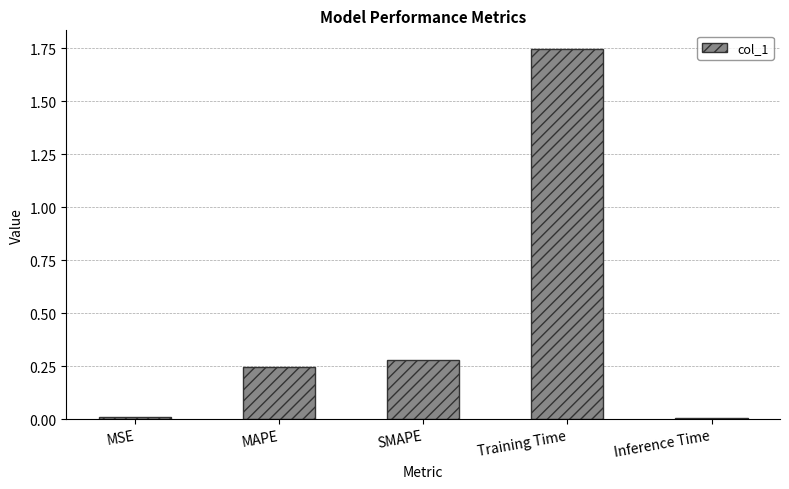

What is the label of the 4th bar from the left?

Training Time